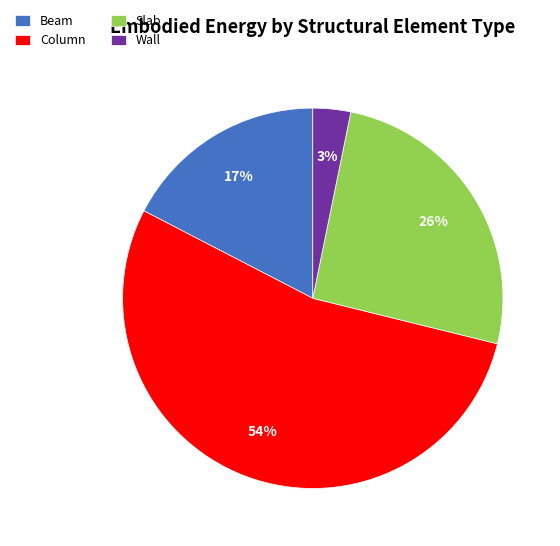

To the nearest percent, what is the difference between the largest and smallest slice percentages?

51%